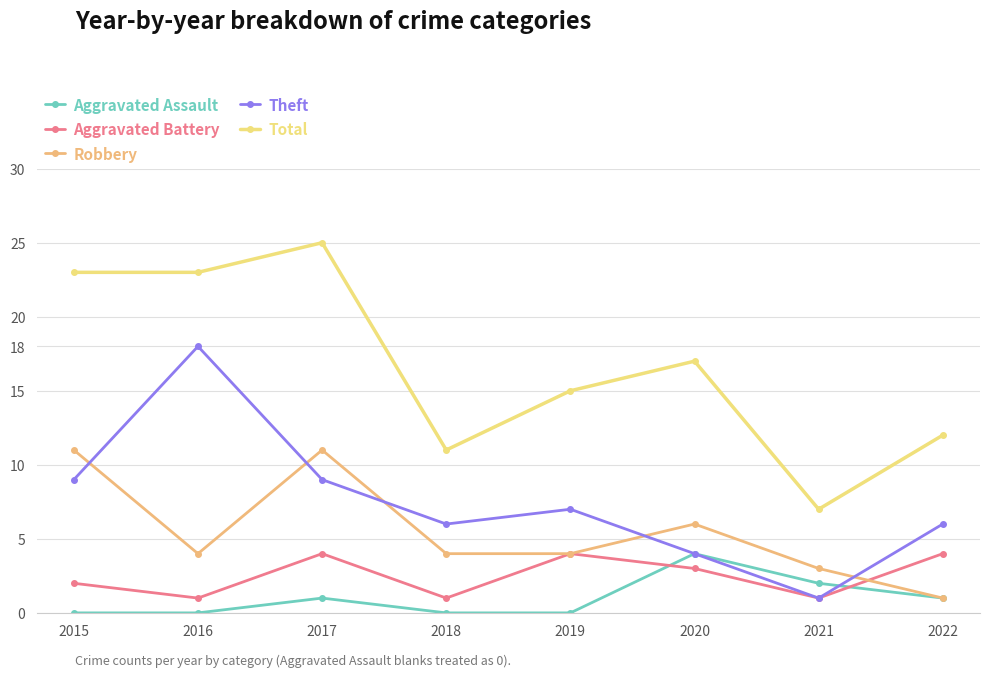

Is this an area chart (filled region under the line)?

No